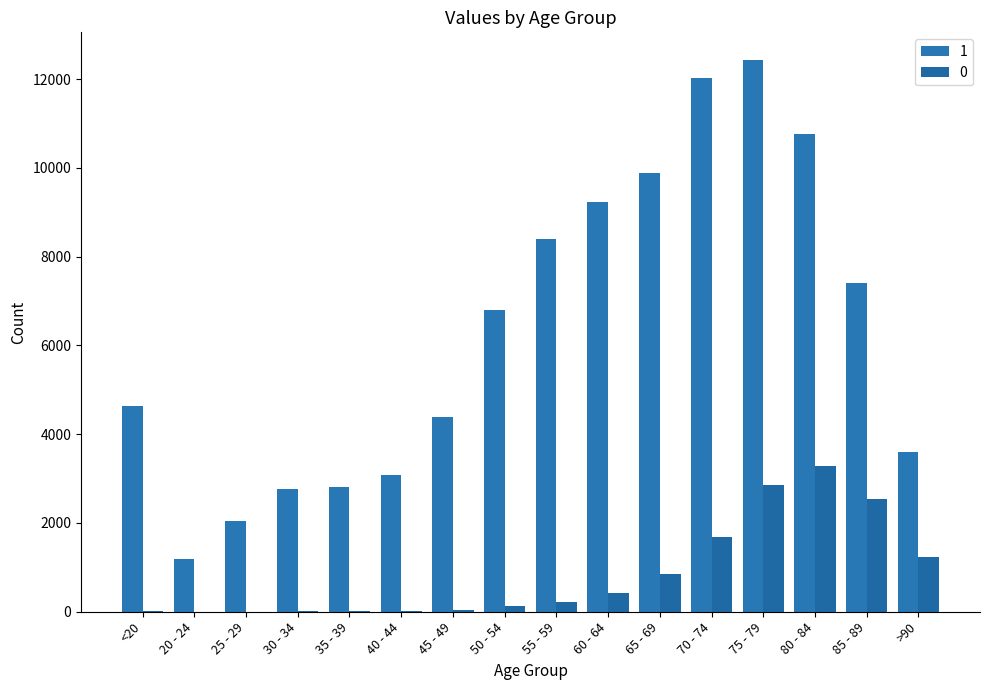

Are the bars grouped side by side (vs. stacked)?

Yes